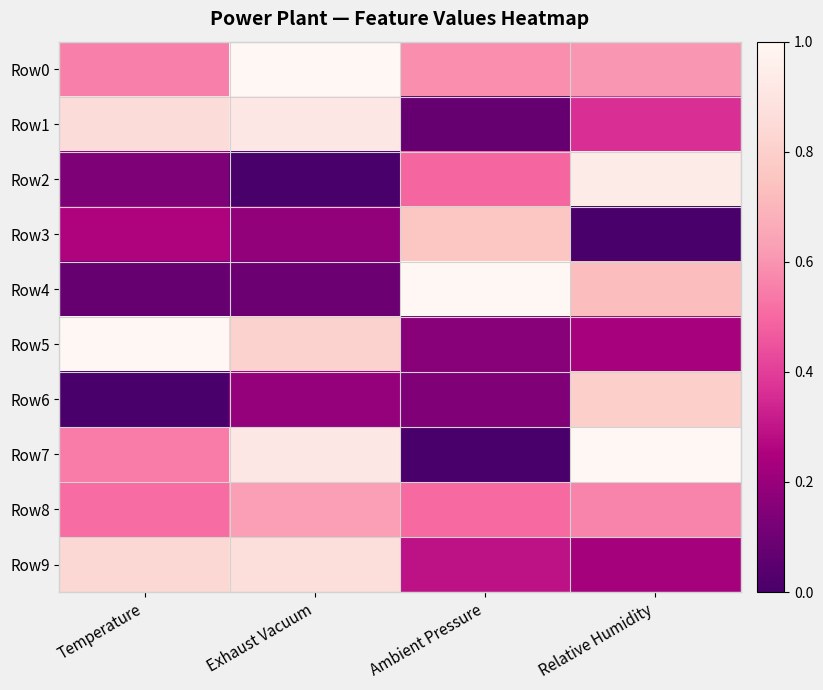

Reading left to right, list all the values displayed in this chart.

Row0: Temperature=0.6	Exhaust Vacuum=1.0	Ambient Pressure=0.6	Relative Humidity=0.6
Row1: Temperature=0.9	Exhaust Vacuum=0.9	Ambient Pressure=0.1	Relative Humidity=0.4
Row2: Temperature=0.1	Exhaust Vacuum=0.0	Ambient Pressure=0.5	Relative Humidity=0.9
Row3: Temperature=0.3	Exhaust Vacuum=0.2	Ambient Pressure=0.8	Relative Humidity=0.0
Row4: Temperature=0.1	Exhaust Vacuum=0.1	Ambient Pressure=1.0	Relative Humidity=0.7
Row5: Temperature=1.0	Exhaust Vacuum=0.8	Ambient Pressure=0.2	Relative Humidity=0.2
Row6: Temperature=0.0	Exhaust Vacuum=0.2	Ambient Pressure=0.1	Relative Humidity=0.8
Row7: Temperature=0.5	Exhaust Vacuum=0.9	Ambient Pressure=0.0	Relative Humidity=1.0
Row8: Temperature=0.5	Exhaust Vacuum=0.6	Ambient Pressure=0.5	Relative Humidity=0.6
Row9: Temperature=0.8	Exhaust Vacuum=0.9	Ambient Pressure=0.3	Relative Humidity=0.2